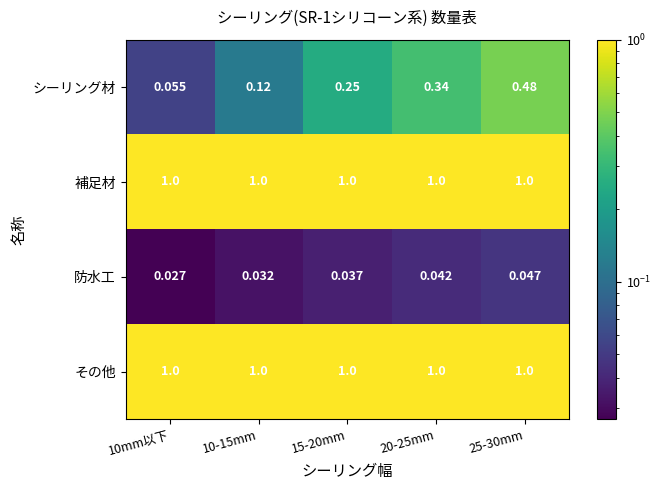

Is the value of 防水工 at 15-20mm greater than the value of 補足材 at 15-20mm?

No